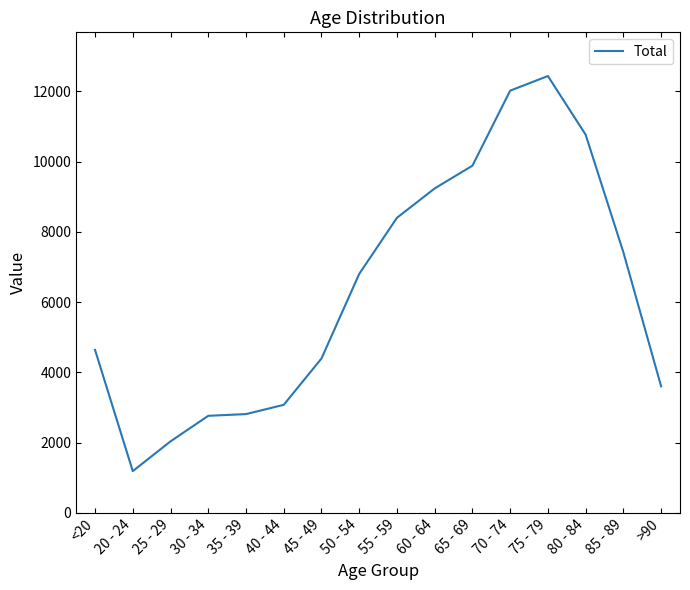

Count the number of categories in the chart.

16